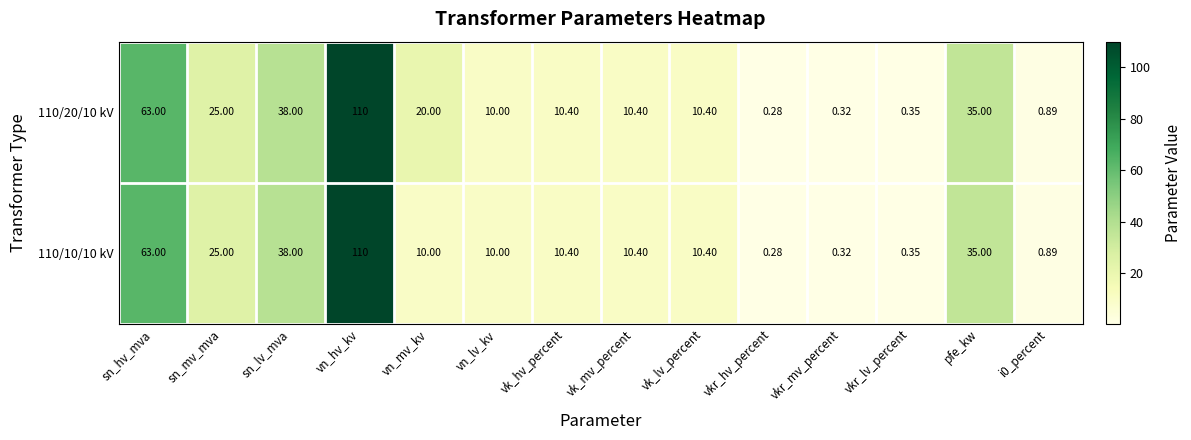

Where is 110/10/10 kV nearest to the value 55?

sn_hv_mva